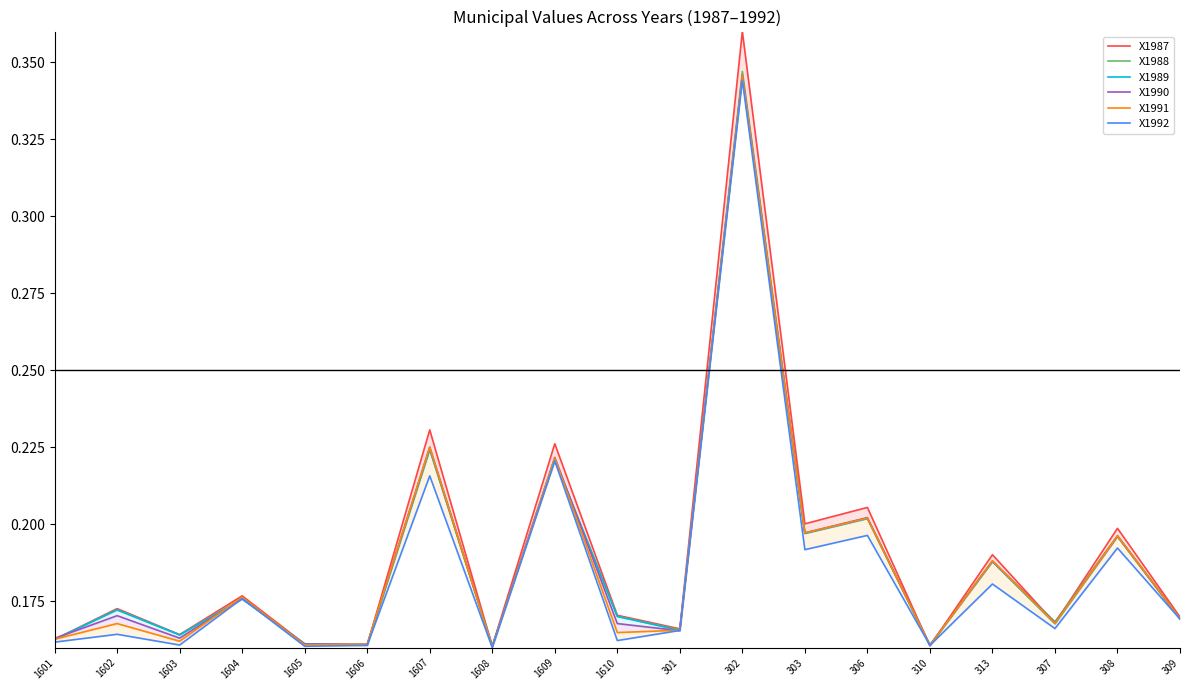

Which series has the largest total across all categories?

X1987